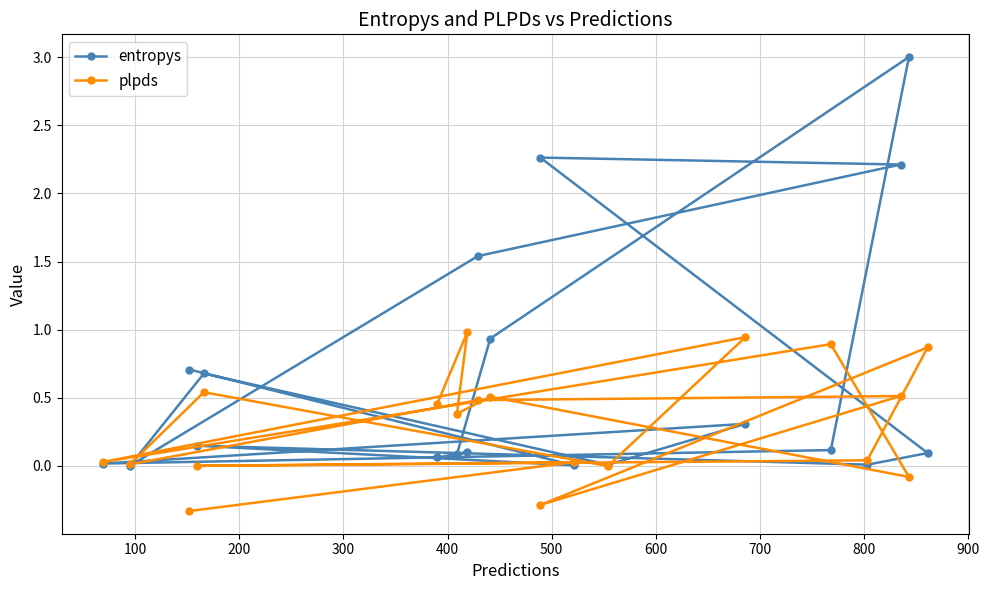

What is the maximum value shown in the chart?

3.0